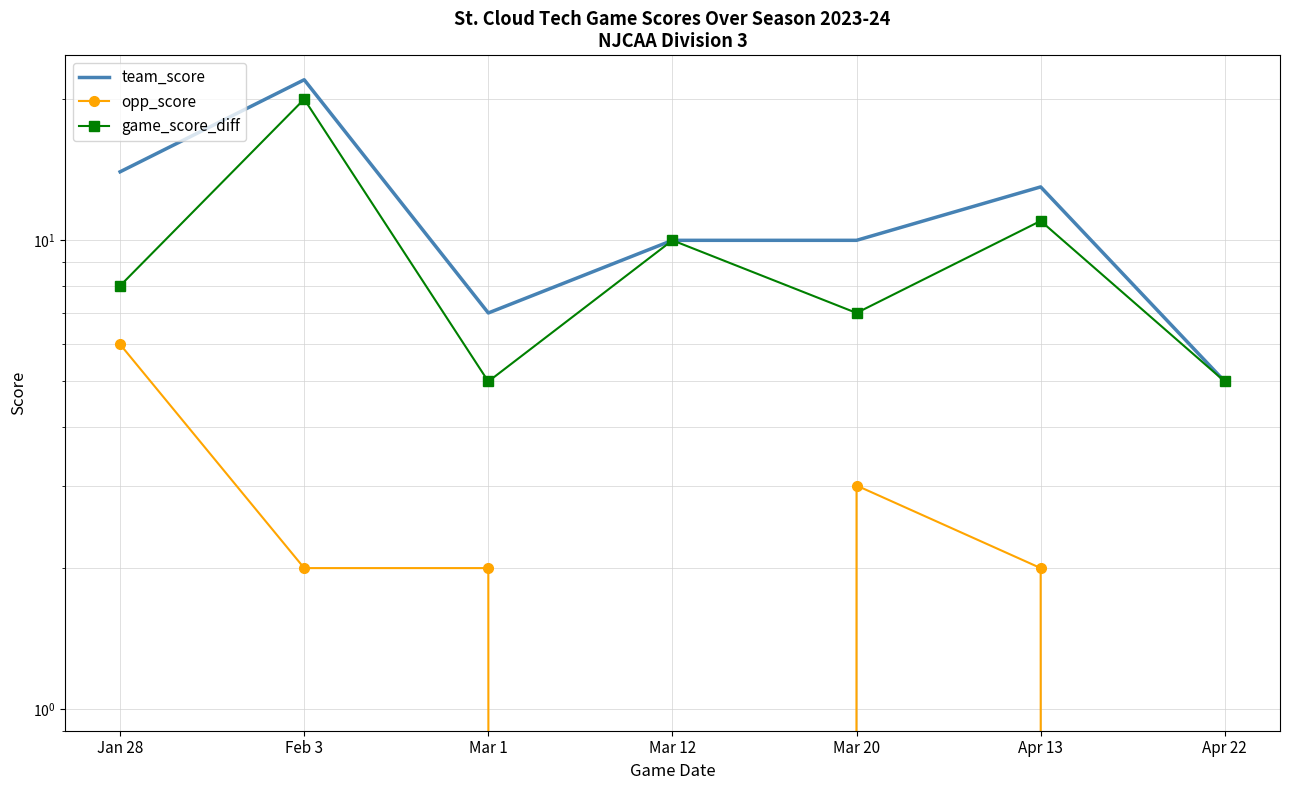

At which category does the chart reach its minimum across all series?

Mar 12